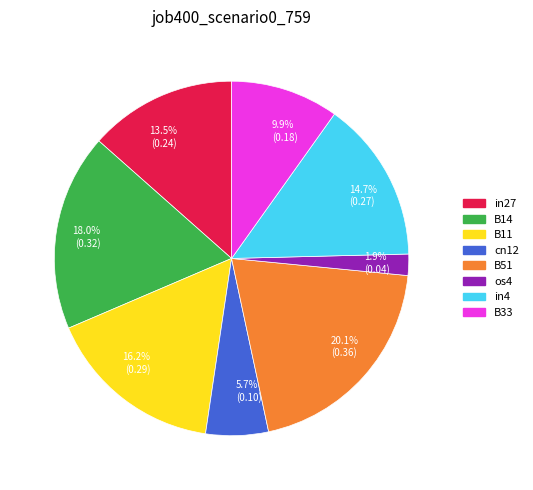

Which category has the smallest portion of the pie?

1.9% (0.04)